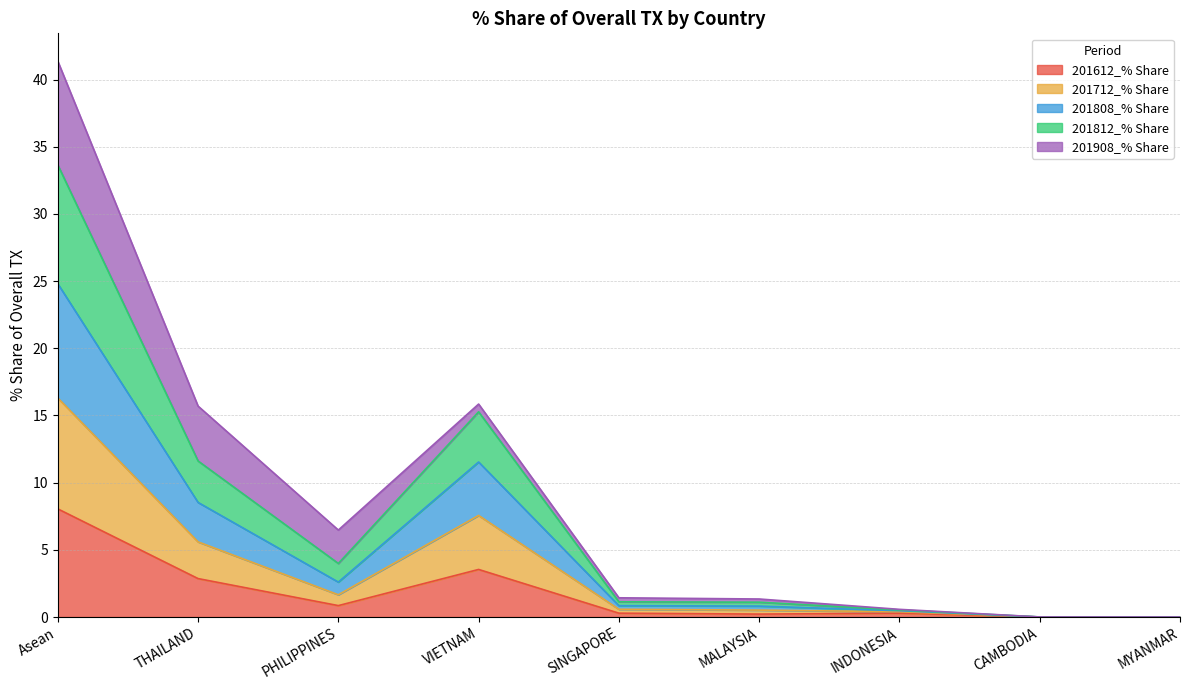

Is it true that 201612_% Share equals 3.5 at VIETNAM?

True